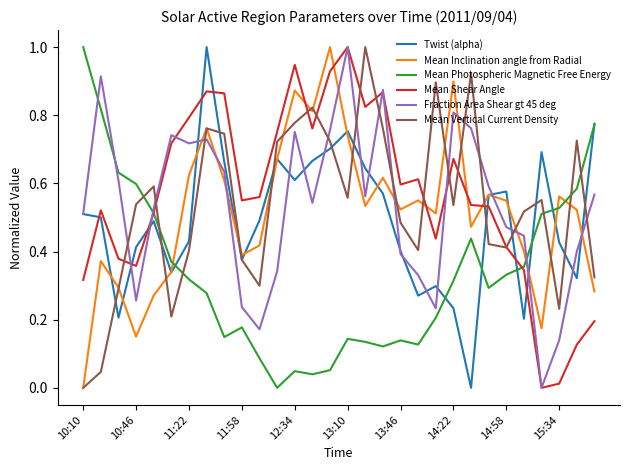

What are all the series names shown in the legend?

Twist (alpha), Mean Inclination angle from Radial, Mean Photospheric Magnetic Free Energy, Mean Shear Angle, Fraction Area Shear gt 45 deg, Mean Vertical Current Density